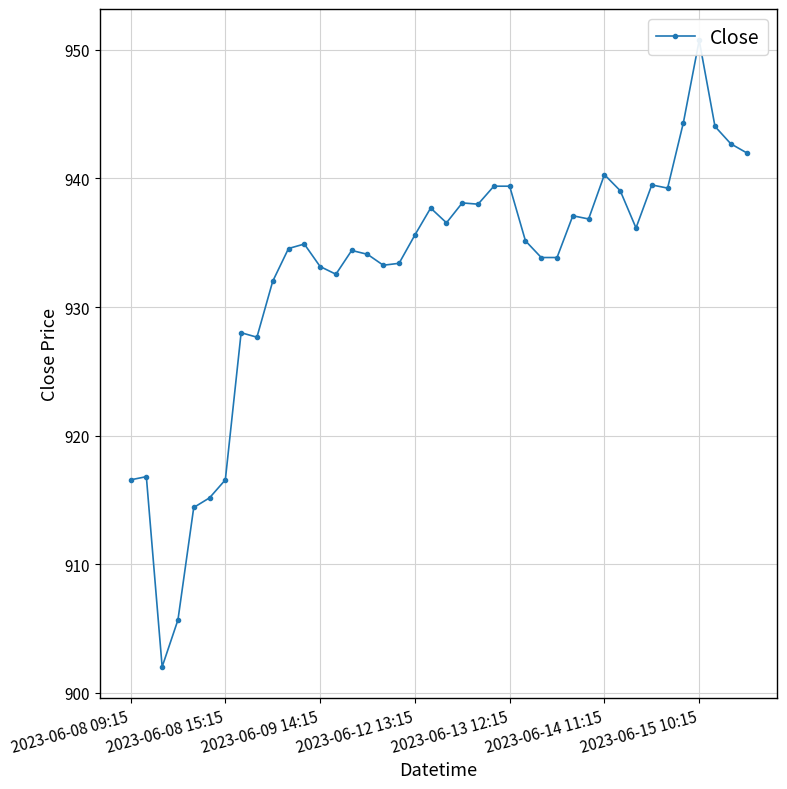

Reading left to right, list all the values displayed in this chart.

916.5	916.8	902.0	905.7	914.4	915.2	916.5	928.0	927.7	932.0	934.5	934.9	933.2	932.5	934.4	934.1	933.2	933.4	935.6	937.7	936.5	938.1	938.0	939.4	939.4	935.2	933.8	933.8	937.1	936.8	940.3	939.0	936.2	939.5	939.2	944.3	950.8	944.0	942.7	942.0